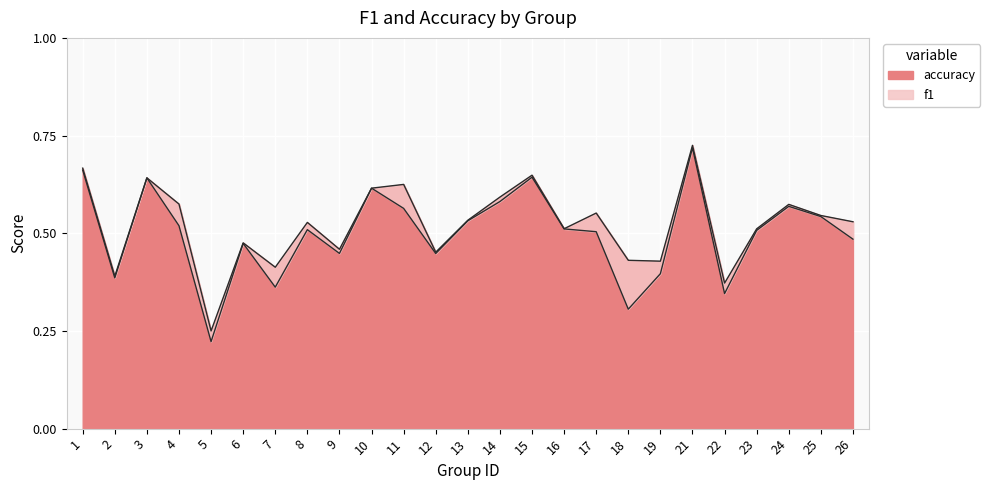

At which category does accuracy reach its first local valley?

2